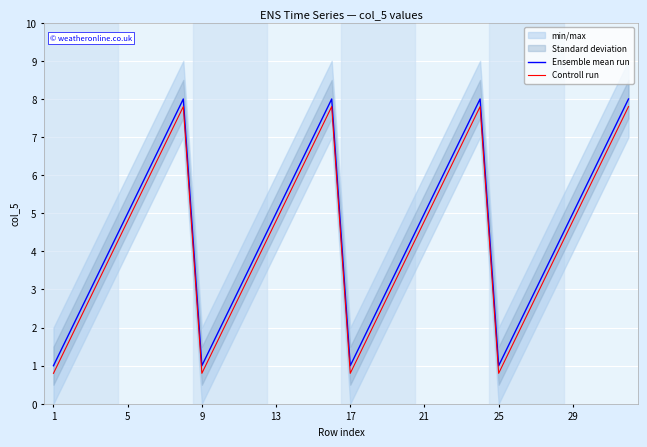

Reading left to right, transcribe all the data shown in this chart.

Ensemble mean run: 1.0	2.0	3.0	4.0	5.0	6.0	7.0	8.0	1.0	2.0	3.0	4.0	5.0	6.0	7.0	8.0	1.0	2.0	3.0	4.0	5.0	6.0	7.0	8.0	1.0	2.0	3.0	4.0	5.0	6.0	7.0	8.0
Controll run: 0.8	1.8	2.8	3.8	4.8	5.8	6.8	7.8	0.8	1.8	2.8	3.8	4.8	5.8	6.8	7.8	0.8	1.8	2.8	3.8	4.8	5.8	6.8	7.8	0.8	1.8	2.8	3.8	4.8	5.8	6.8	7.8